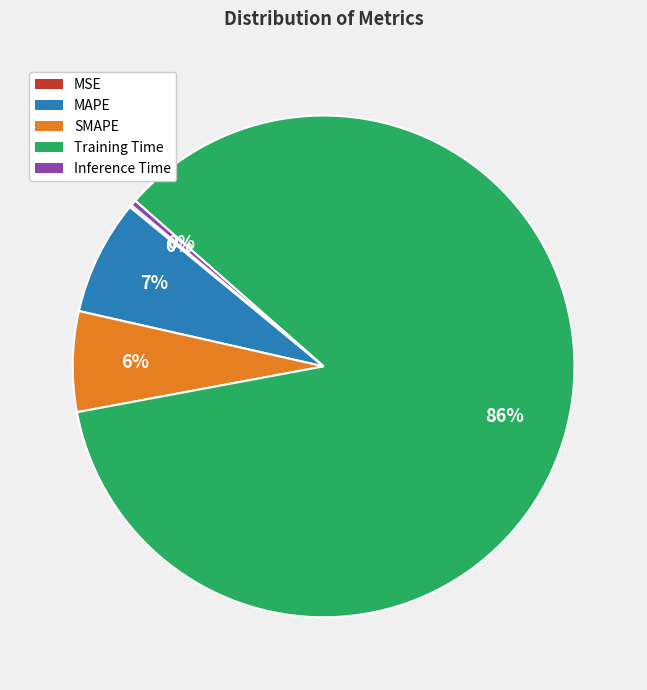

Does Training Time account for over 50% of the chart?

Yes